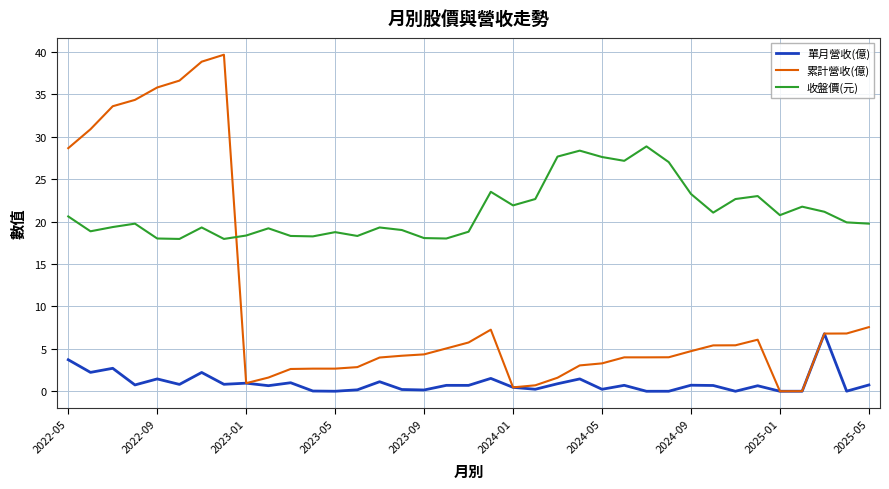

Does the chart have visible grid lines?

Yes